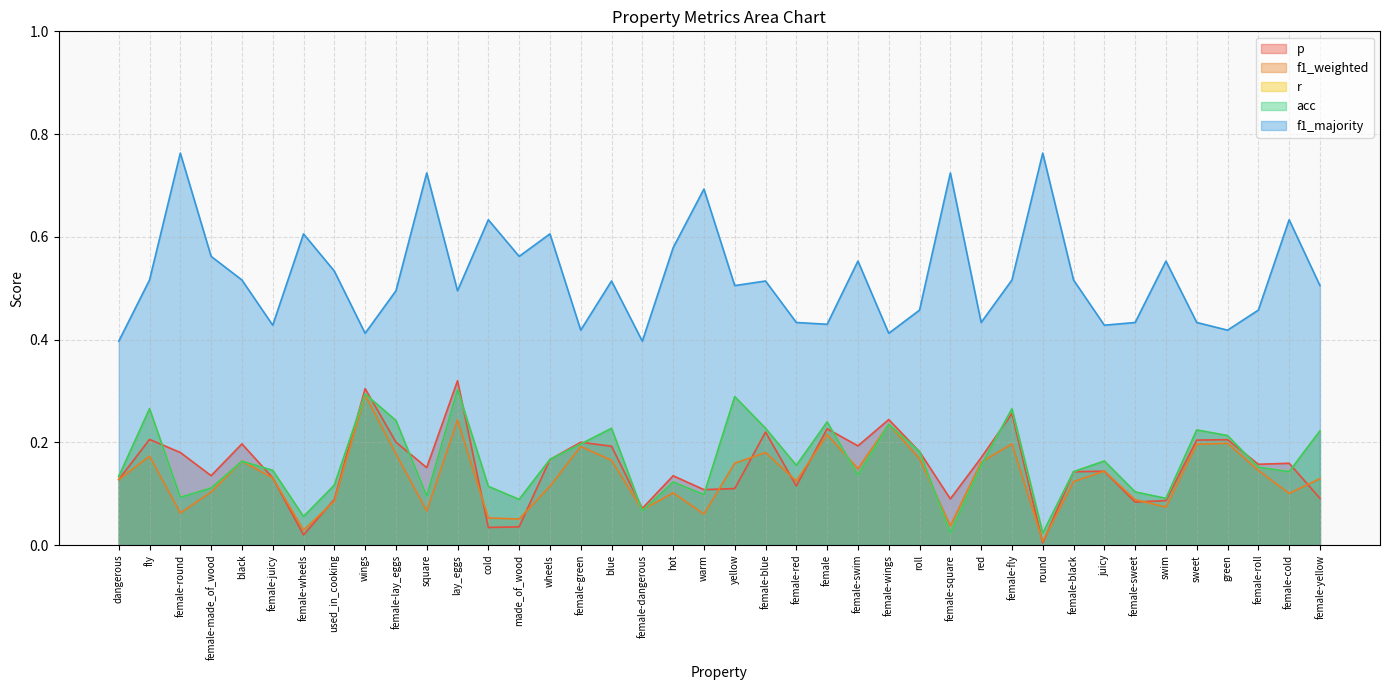

True or false: f1_weighted has a value of 0.1 at female-swim.

False